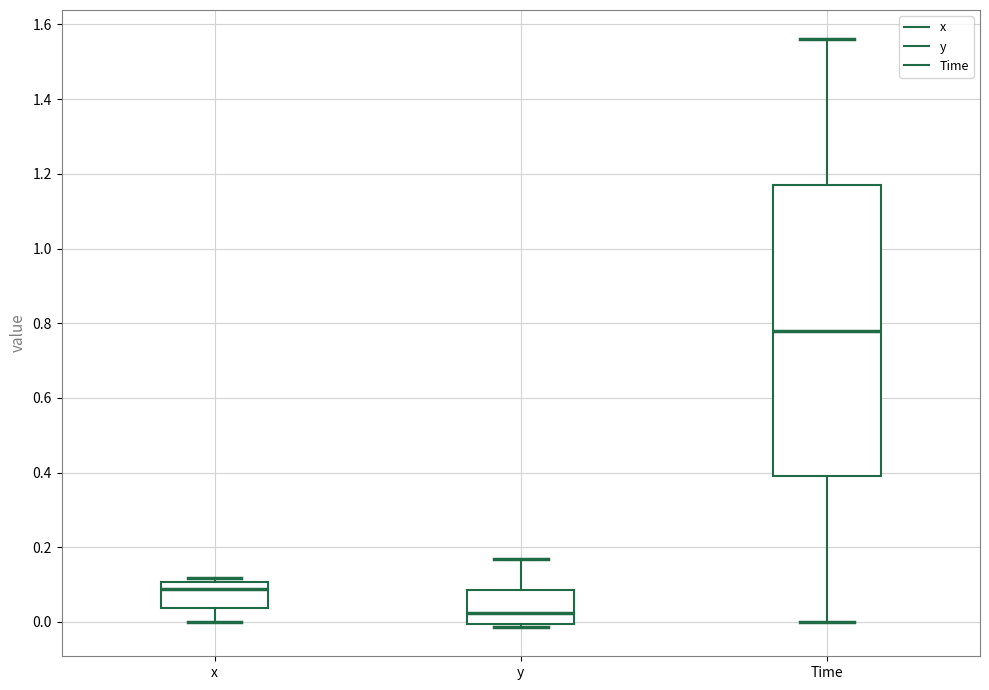

Reading left to right, read every box against the y-axis: the position of its median line, the range the box covers, and the ends of its whiskers. The values are not printed on the chart, so give them approximately, as read against the axis.

x: median 0.08, box 0.04 to 0.10, whiskers 0.00 to 0.12
y: median 0.02, box 0.00 to 0.08, whiskers -0.02 to 0.16
Time: median 0.78, box 0.40 to 1.18, whiskers 0.00 to 1.56